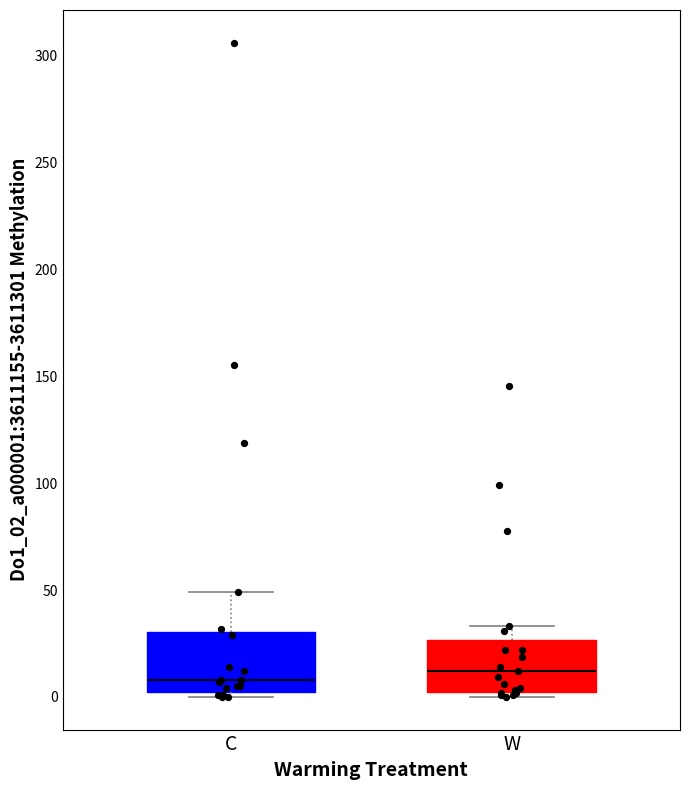

Where does the median line of the box for C sit on the y-axis? The values are not printed on the chart, so give them approximately, as read against the axis.

10